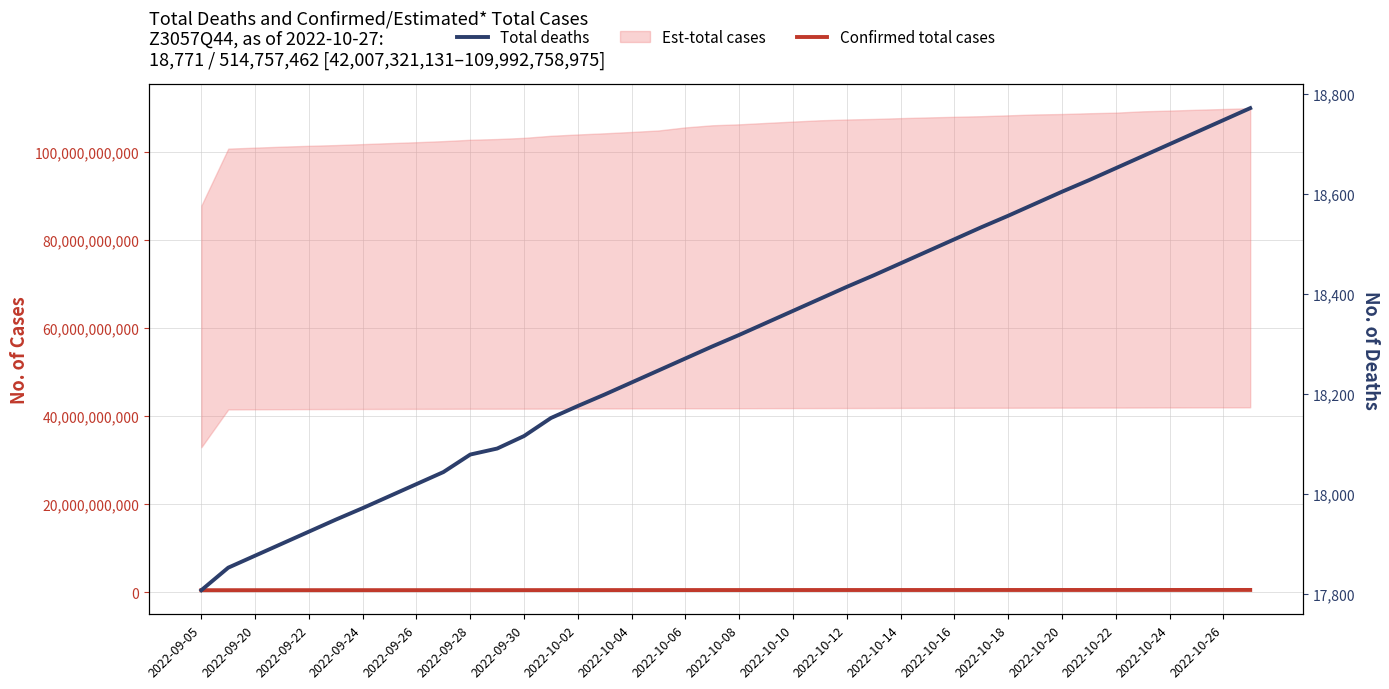

What is the sum of all Confirmed total cases values?

19500716853